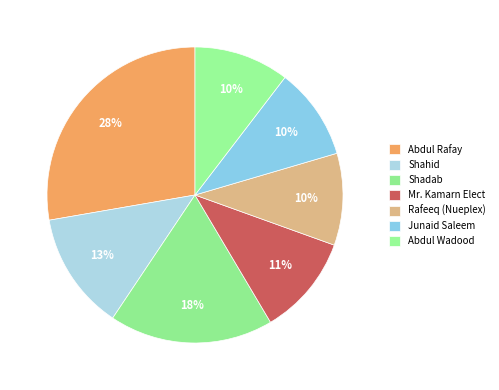

To the nearest percent, what is the combined percentage of Rafeeq (Nueplex) and Abdul Wadood?

20%